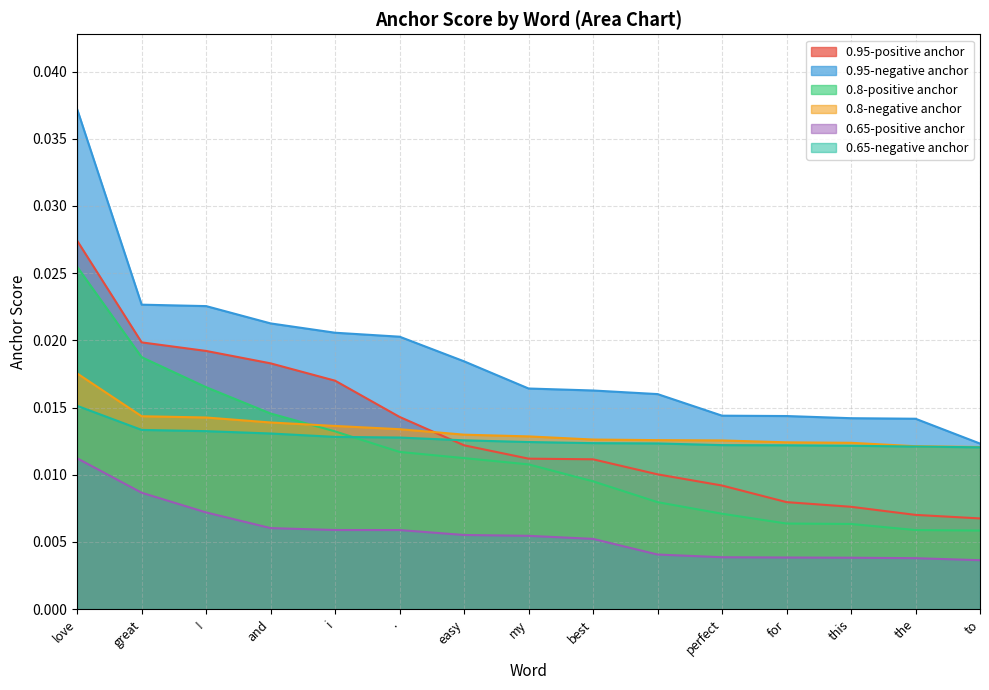

Is it true that 0.65-positive anchor equals 0.0 at perfect?

True